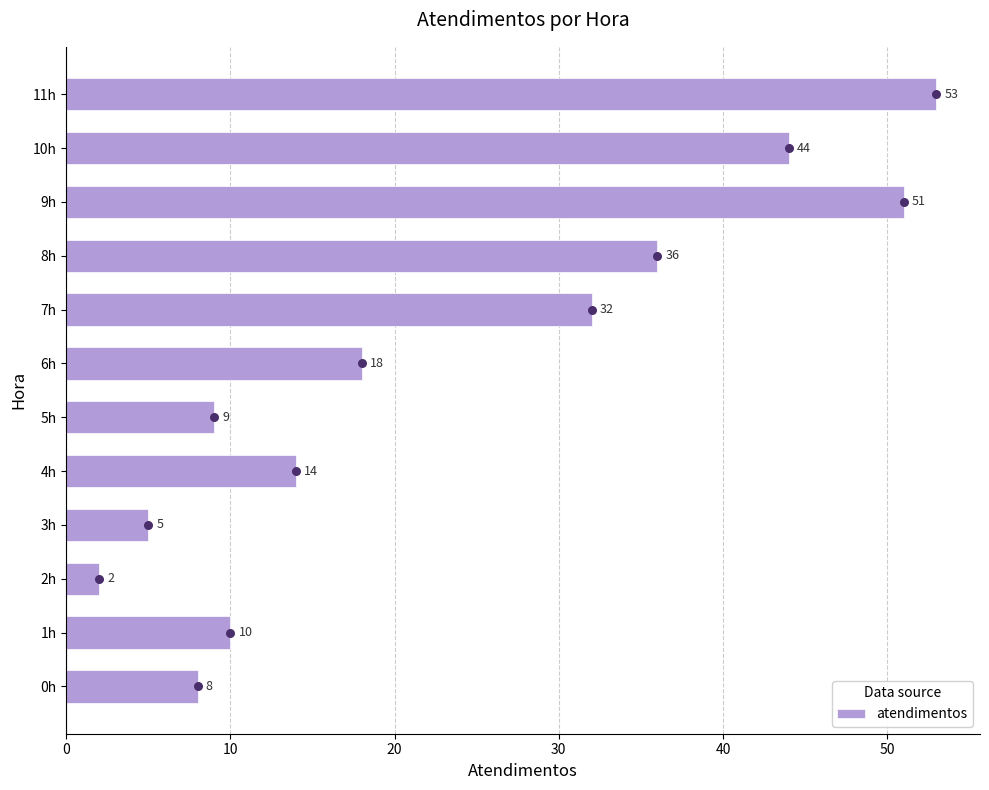

True or false: atendimentos has a value of 32 at 7h.

True